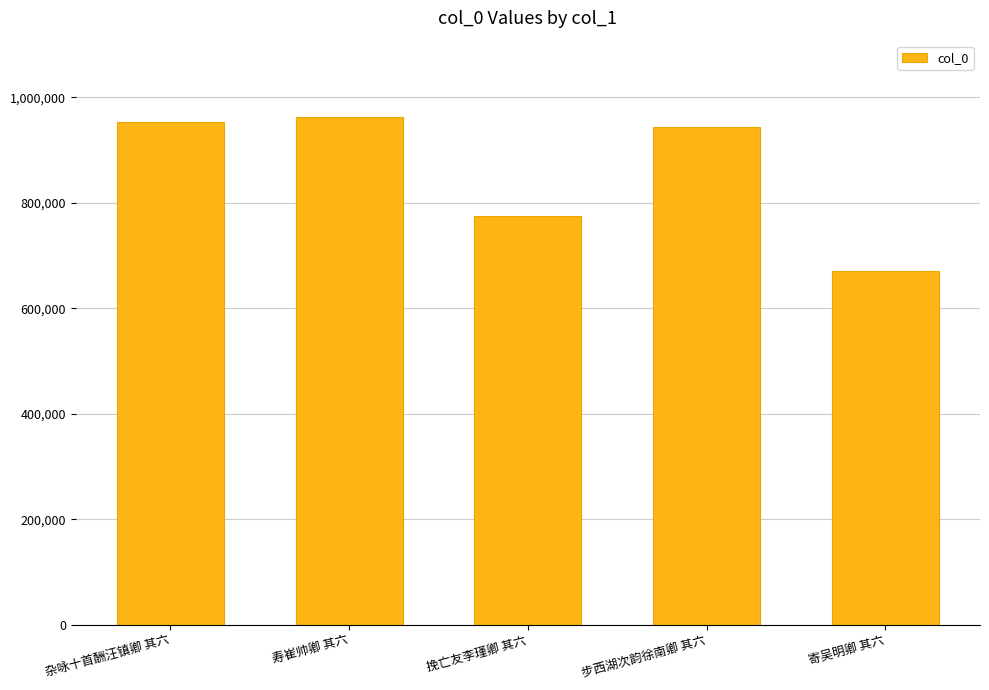

Between 步西湖次韵徐南卿 其六 and 寄吴明卿 其六, which is larger?

步西湖次韵徐南卿 其六